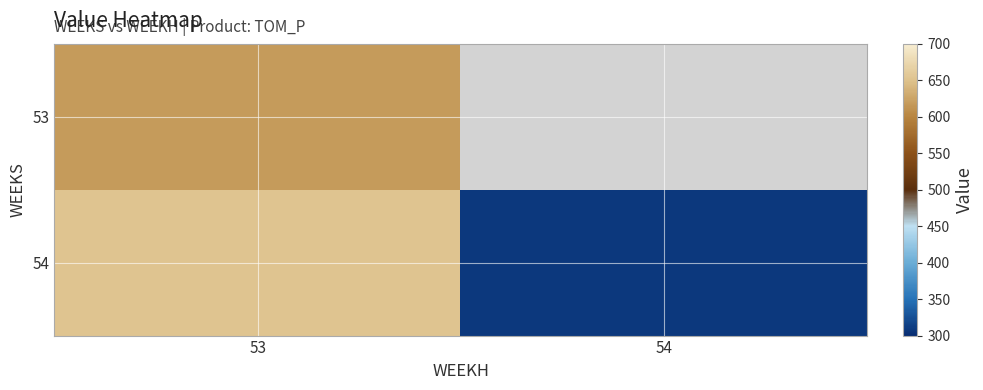

List the series in order of their peak value, lowest first.

53, 54